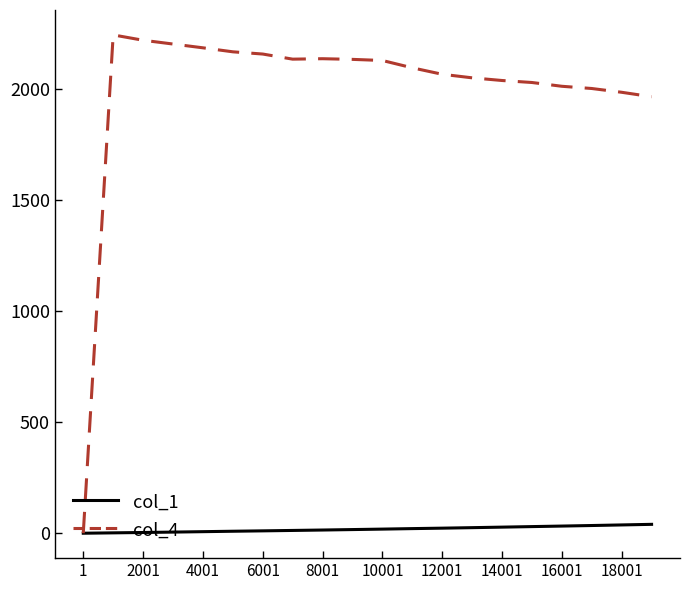

List the series in order of their overall mean, highest first.

col_4, col_1